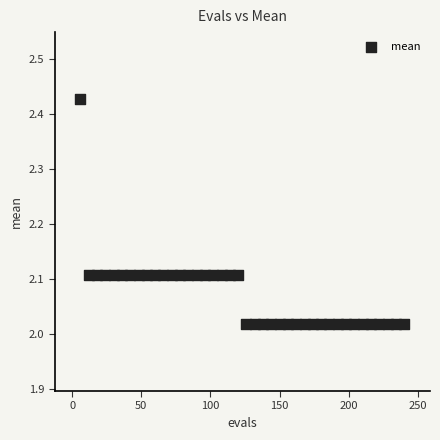

What is the range of Y values (max minus min)?

0.4